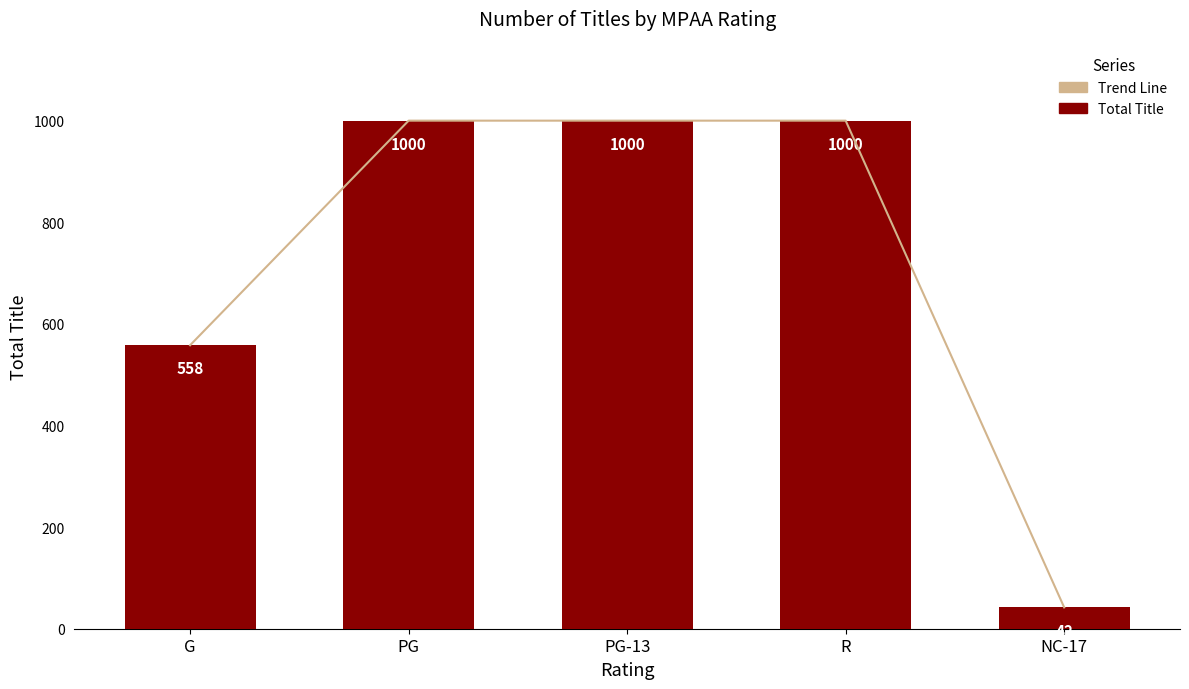

What is the label of the 1st bar from the left?

G